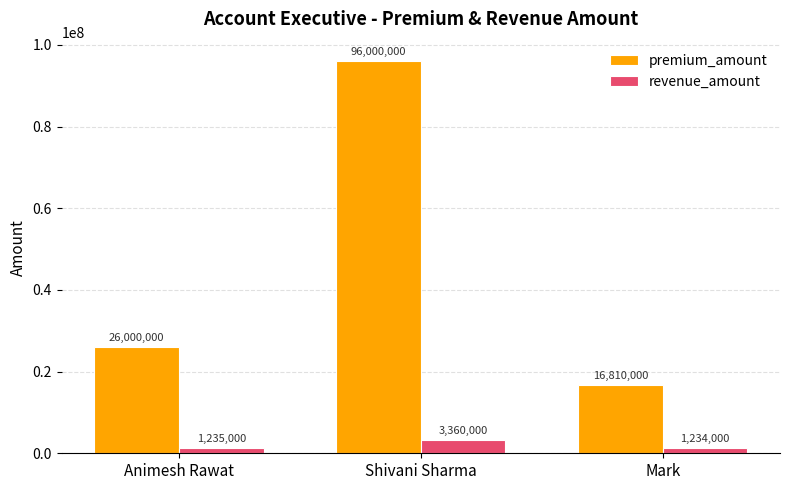

Which series has the largest total across all categories?

premium_amount